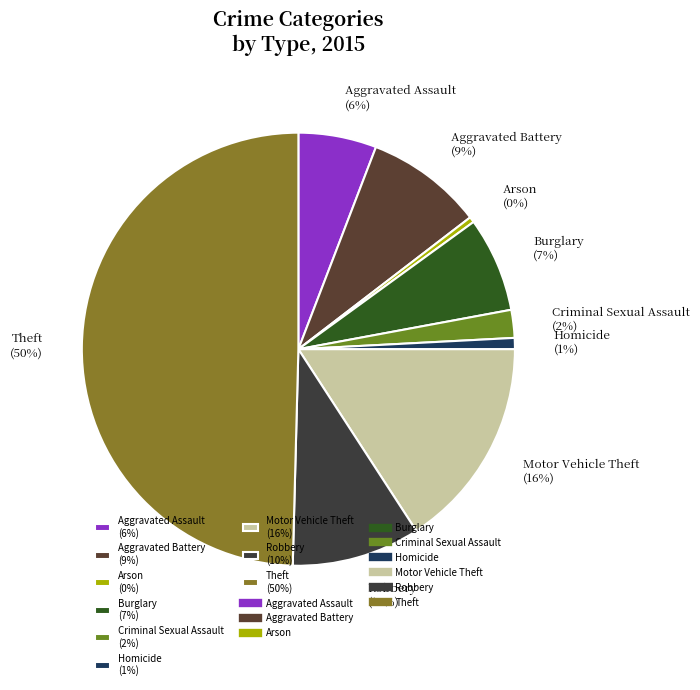

Is Aggravated Assault the majority of the pie?

No